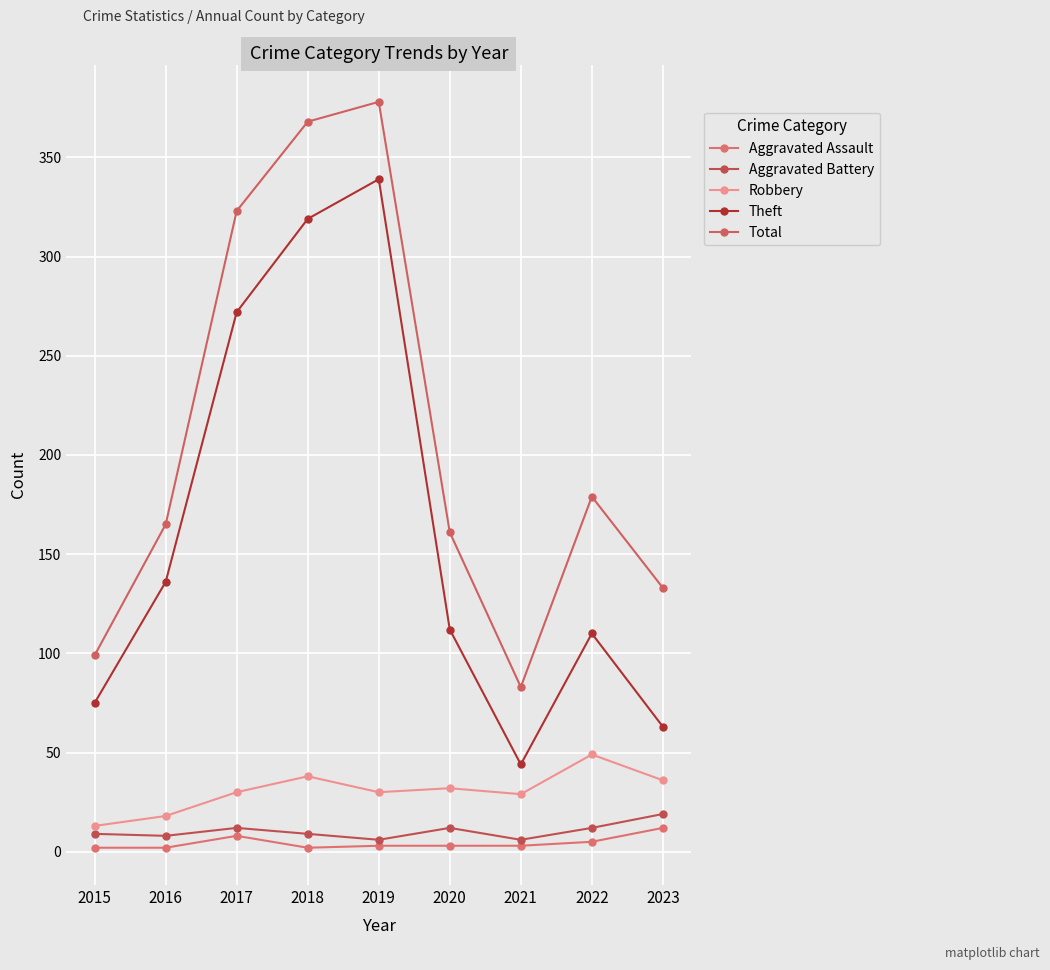

True or false: Aggravated Assault and Aggravated Battery intersect in this chart.

False